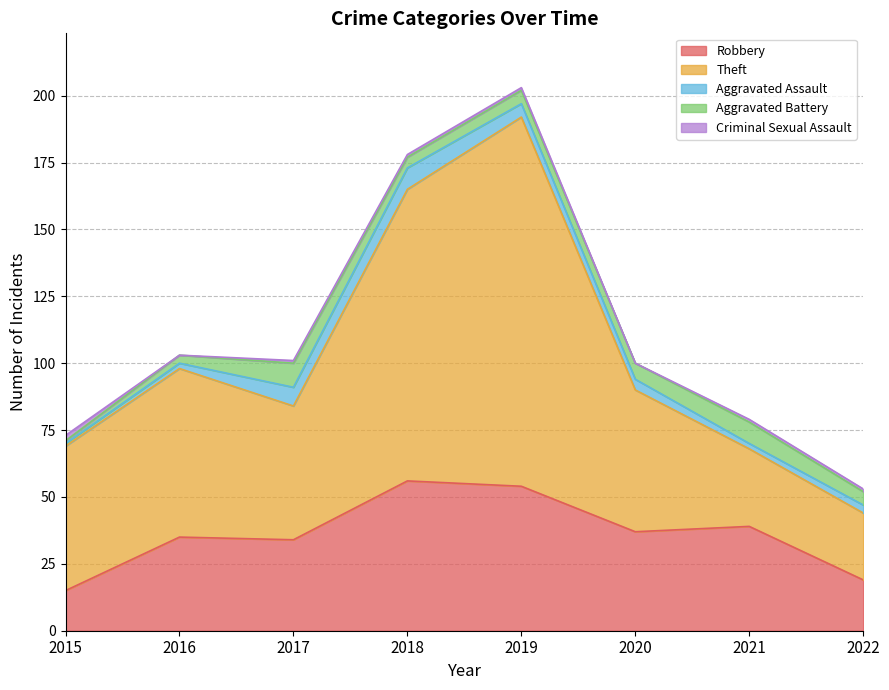

How many lines are shown in the chart?

5